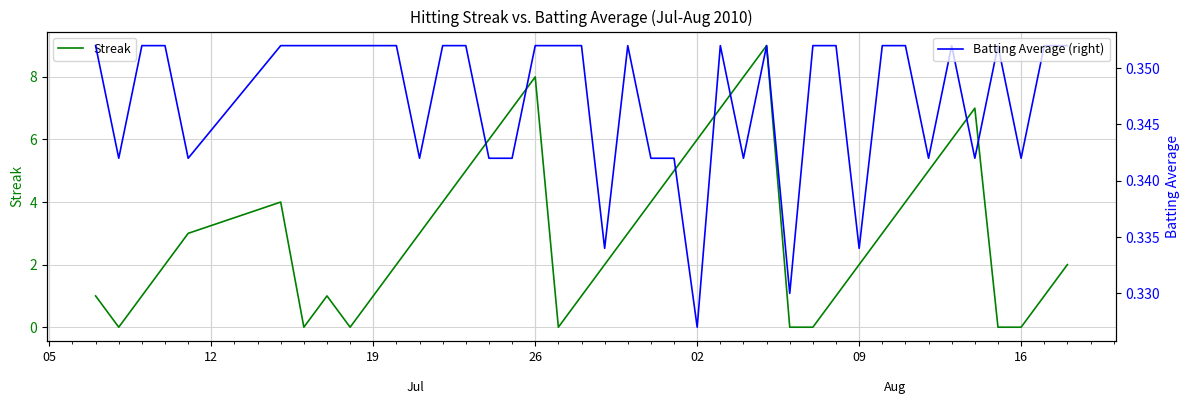

What is the maximum value for Batting Average (right)?

0.4